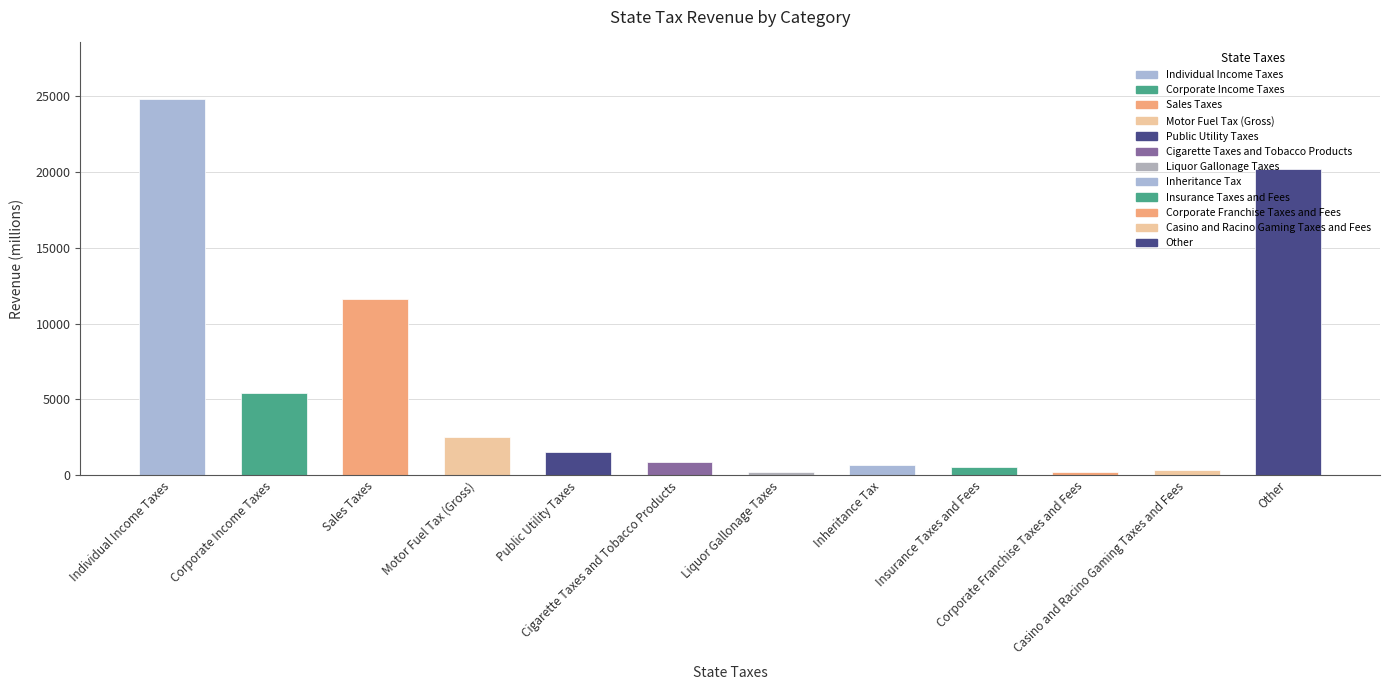

What is the greatest value displayed?

24839